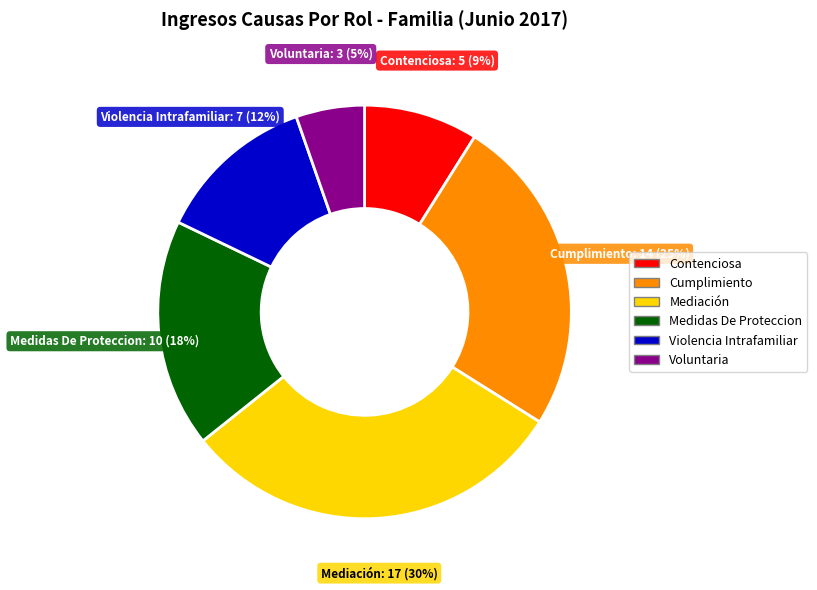

How many segments does this pie chart have?

6